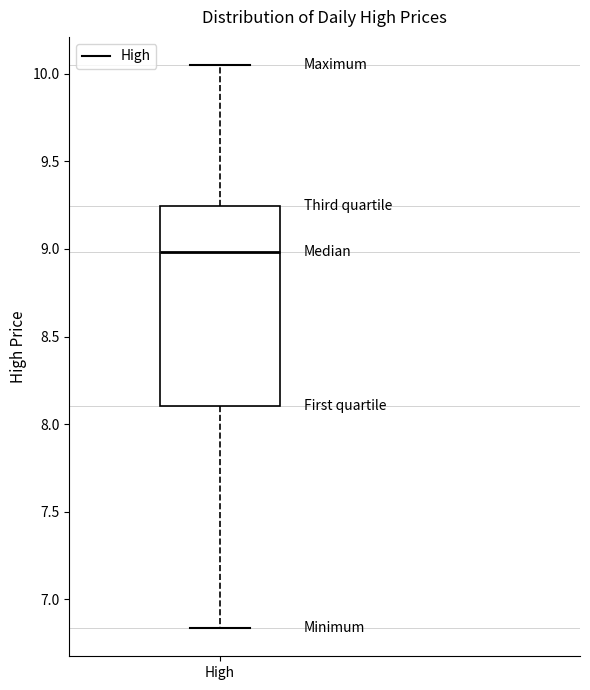

Read this box plot against the y-axis: the position of the median line, the range covered by the box, and the ends of both whiskers. The values are not printed on the chart, so give them approximately, as read against the axis.

median 9.00, box 8.10 to 9.25, whiskers 6.85 to 10.05